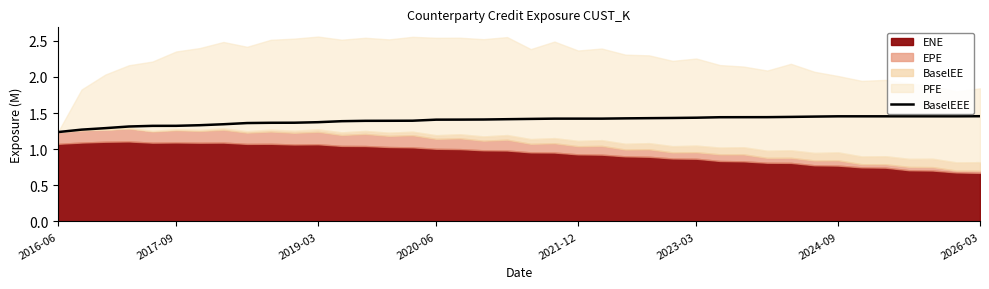

True or false: the data shows 1.5 at 34.

True